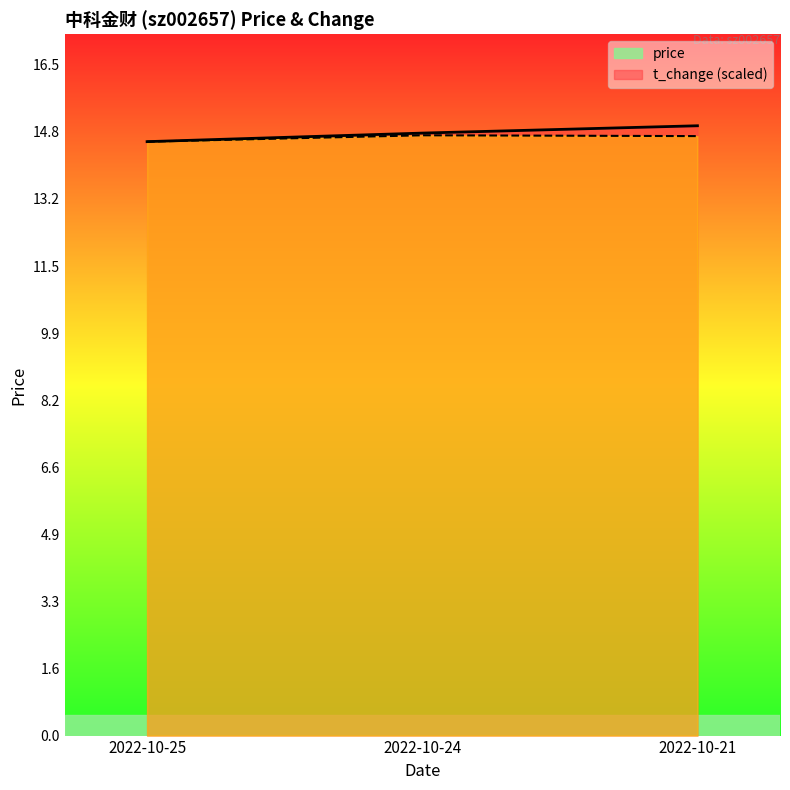

Between 2022-10-25 and 2022-10-21, which series saw the biggest shift?

price